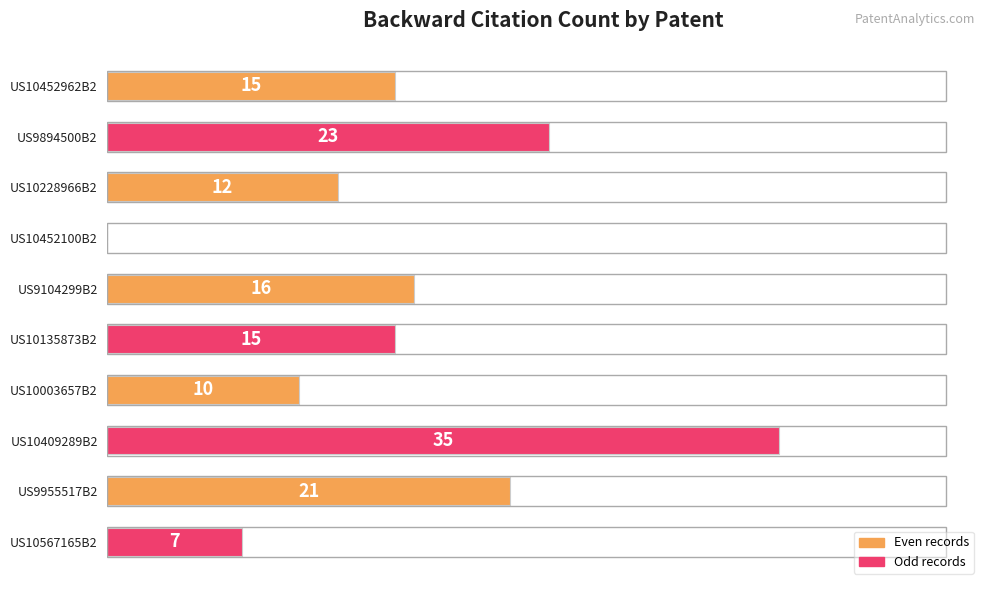

Approximately how many times larger is the value at US10409289B2 compared to US9894500B2?

1.5